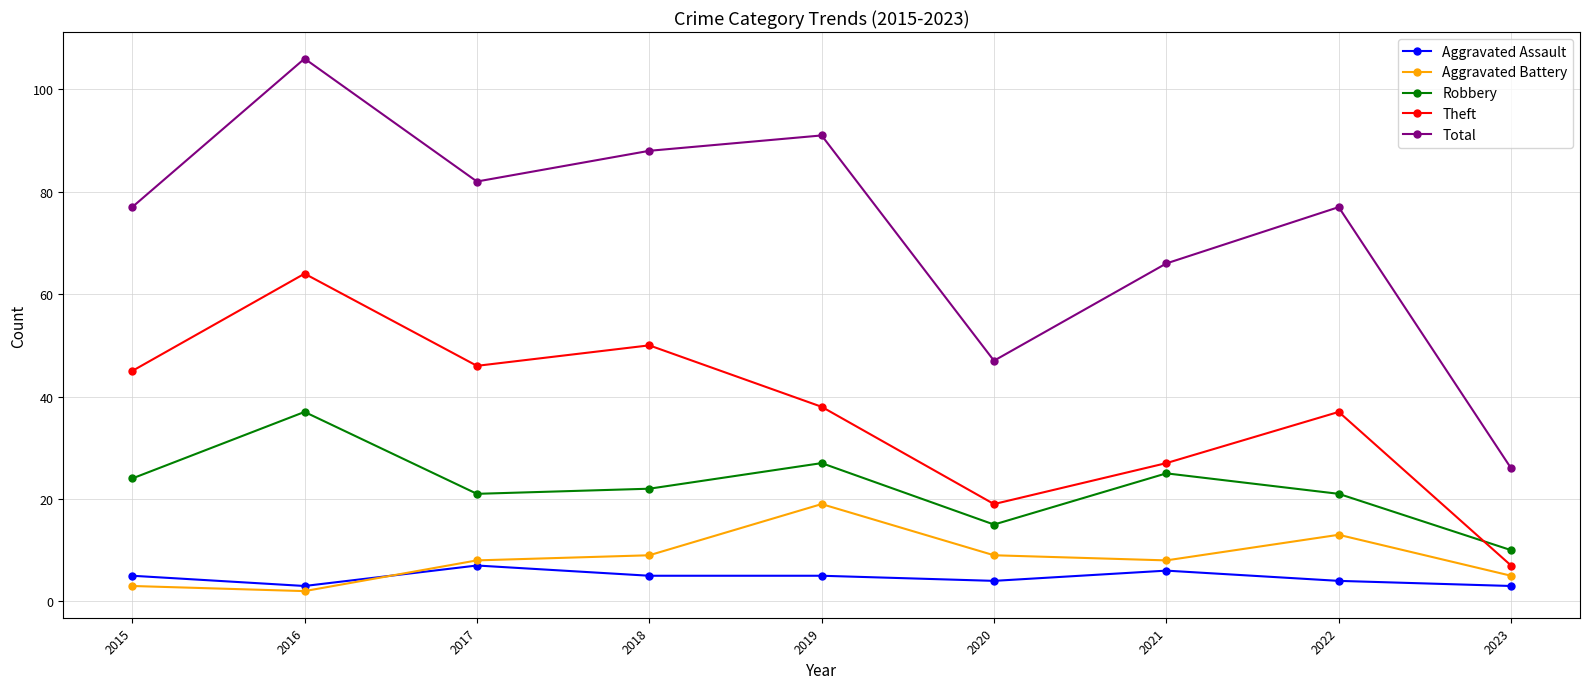

What is the difference between the Aggravated Assault values at 2016 and 2019?

2